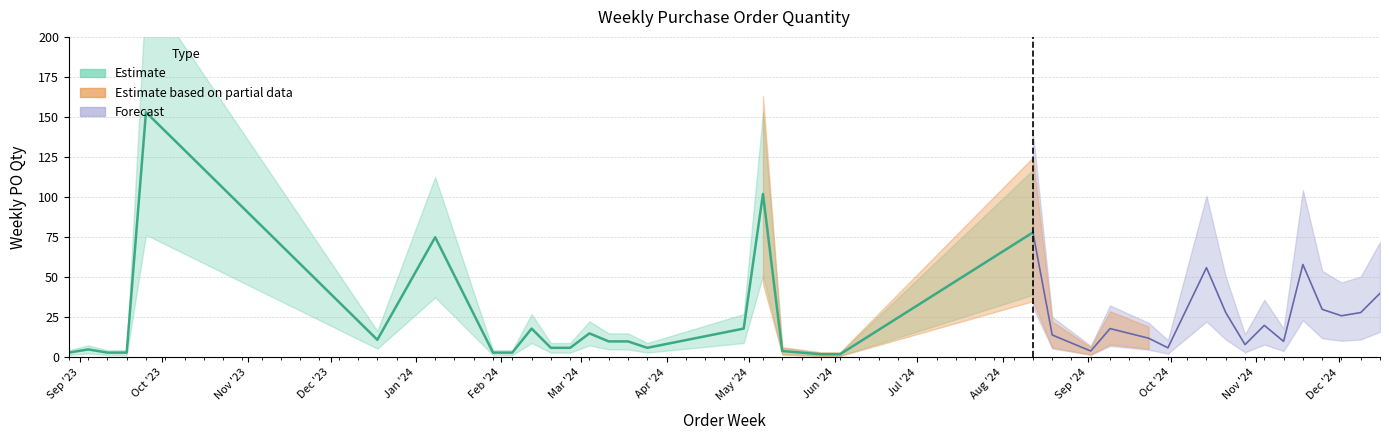

What is the smallest value displayed?

2